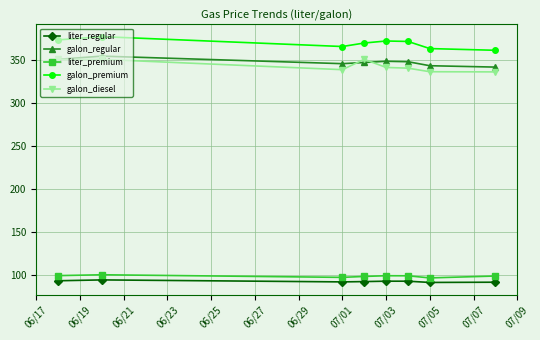

What is the smallest value displayed?

90.7